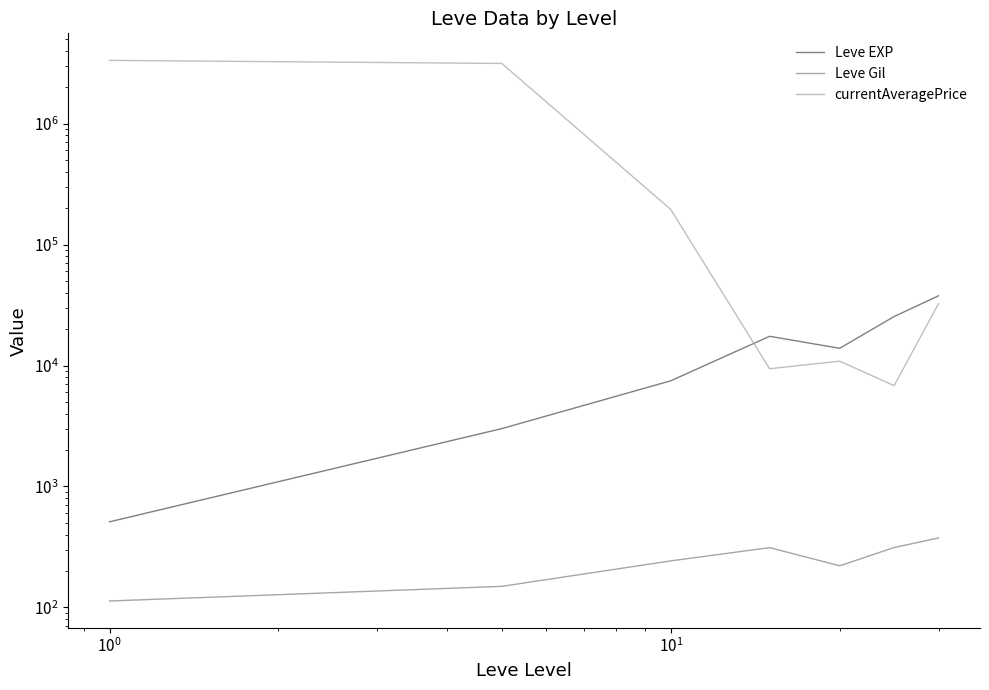

What is the minimum value shown in the chart?

113.0